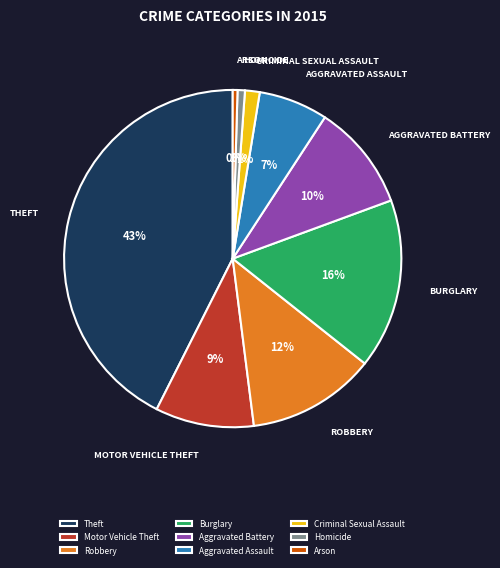

Which category has the biggest portion of the pie?

Theft